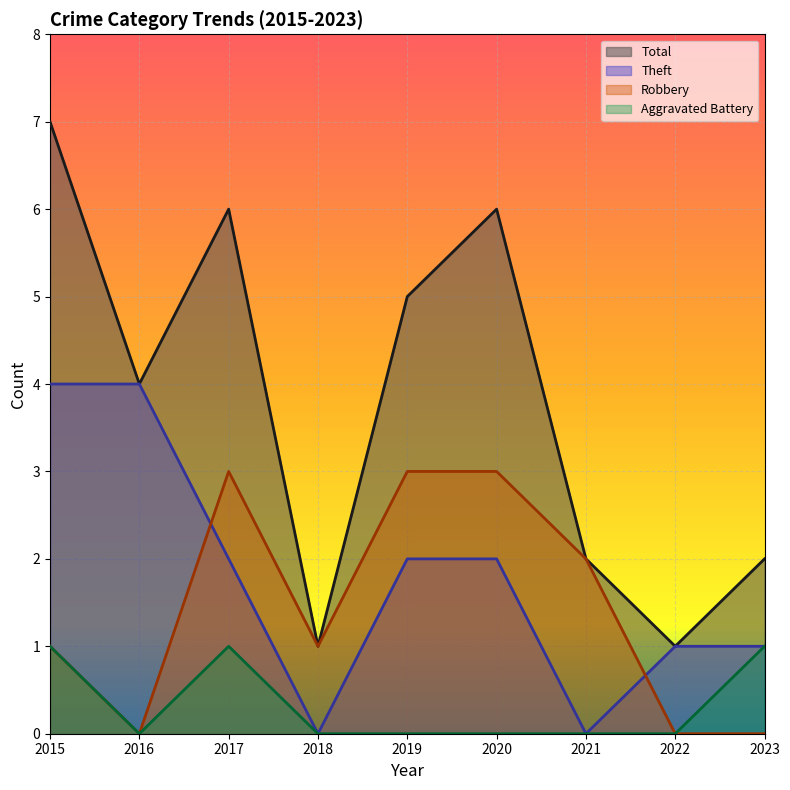

Which series has the largest total across all categories?

Total